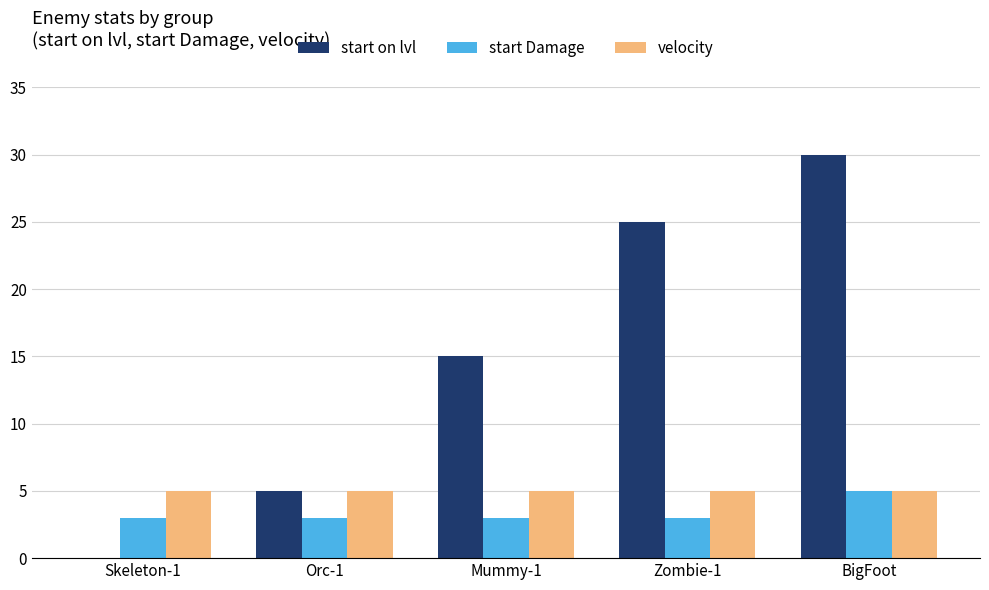

What are all the series names shown in the legend?

start on lvl, start Damage, velocity